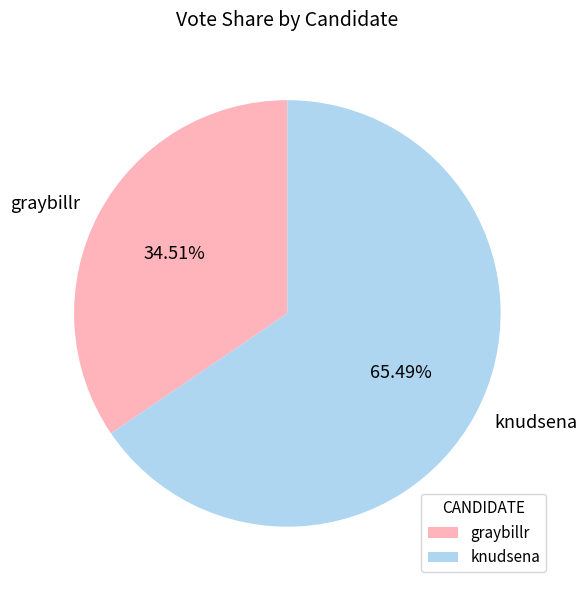

How many segments does this pie chart have?

2